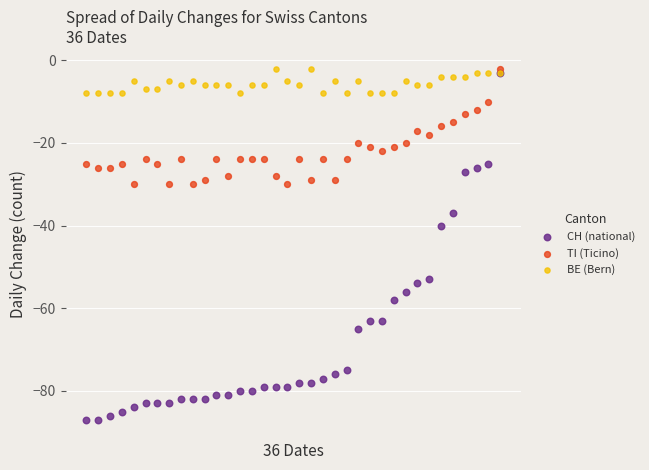

Which series has the largest Y range (max minus min)?

CH (national)